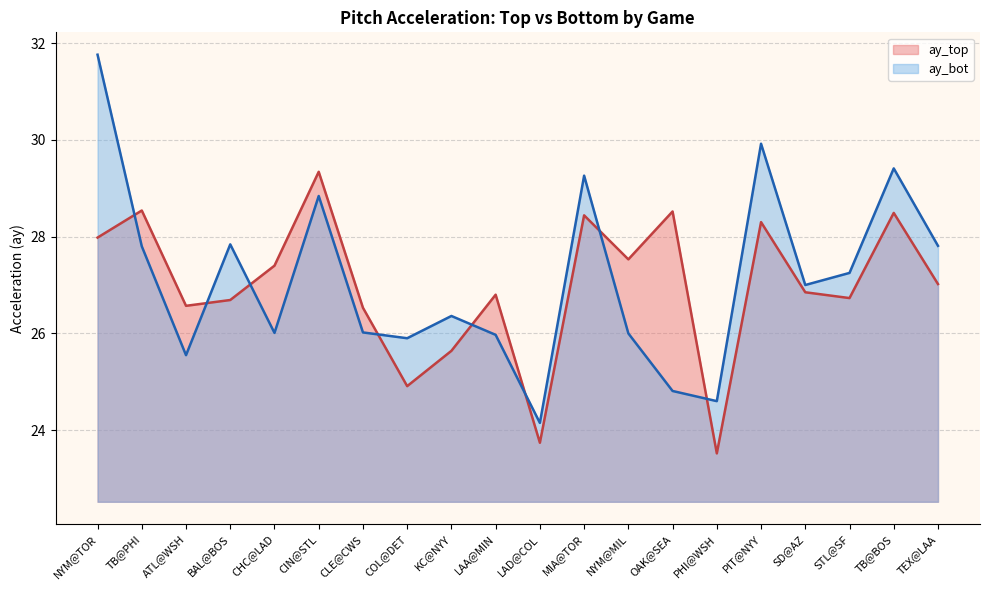

Between which two adjacent categories do ay_top and ay_bot first intersect?

NYM@TOR and TB@PHI